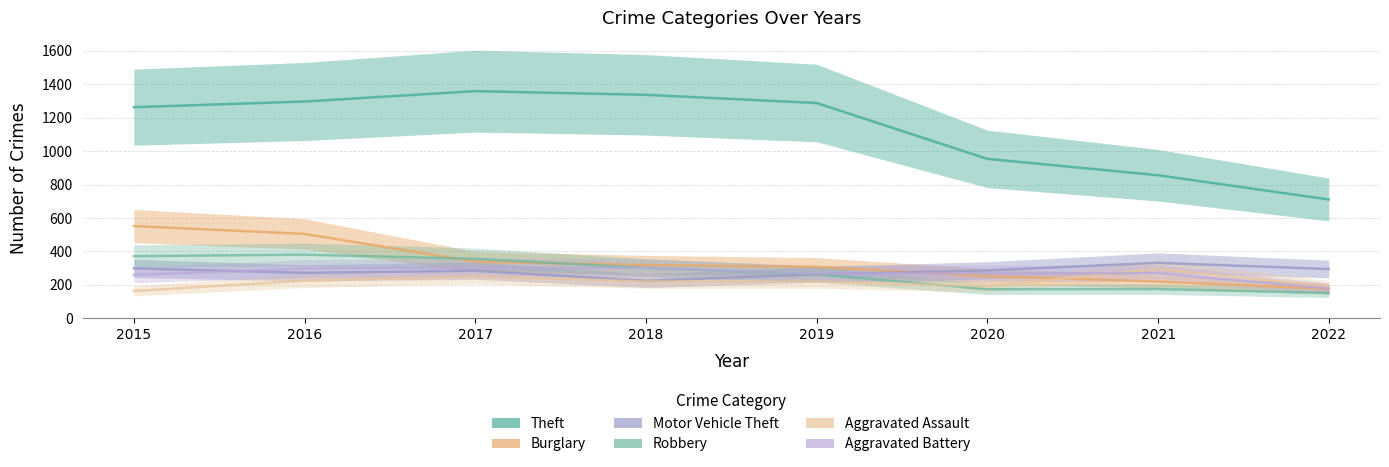

What is the lowest value of the Theft series?

711